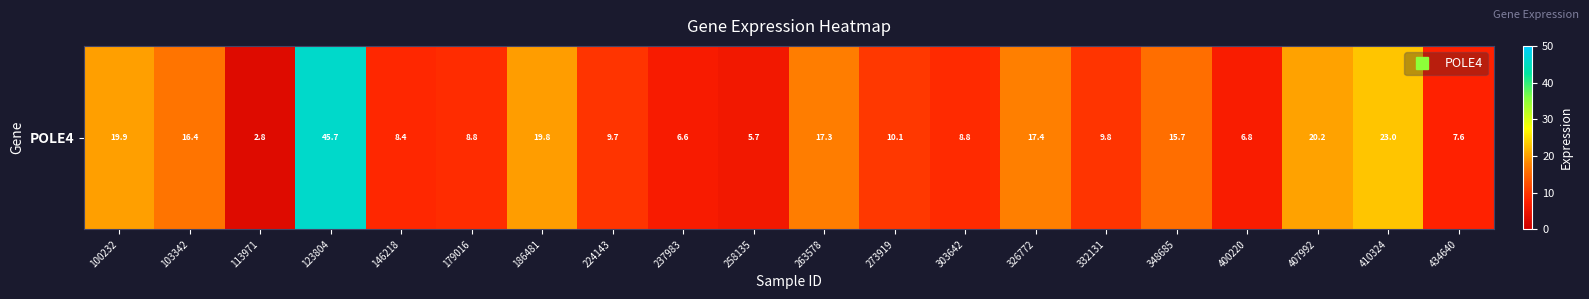

What is the difference between the maximum and second lowest values?

40.0